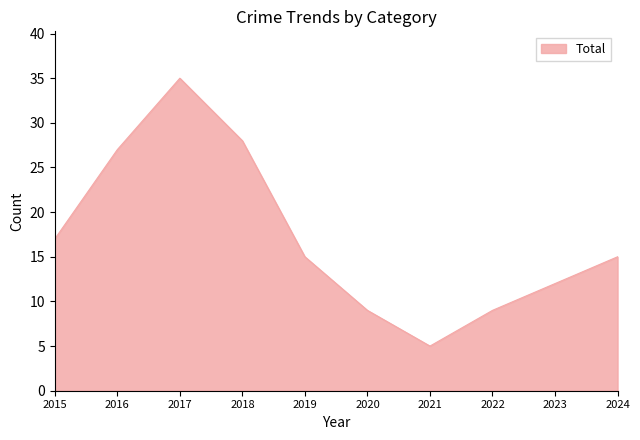

How many distinct data groups are displayed?

1